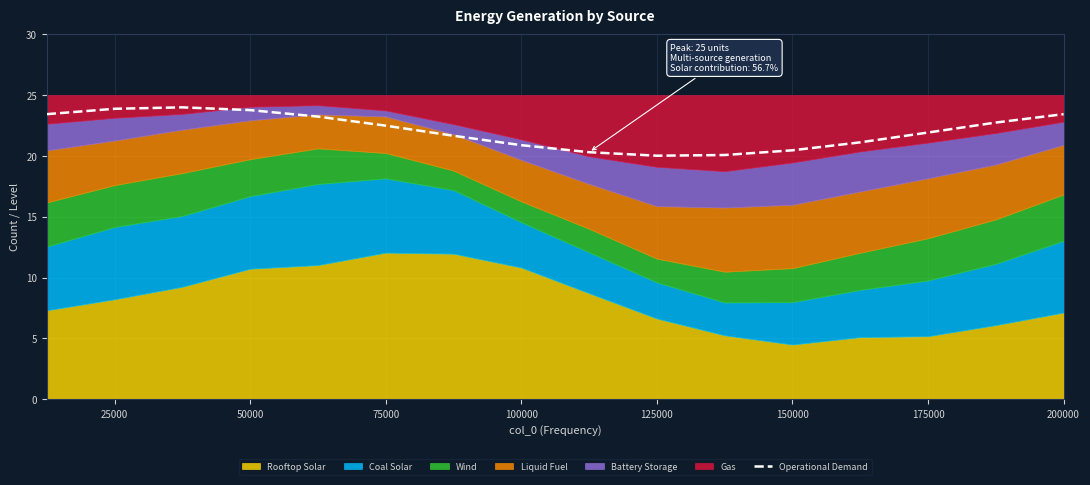

Is it true that Operational Demand equals 20.0 at 125000?

True